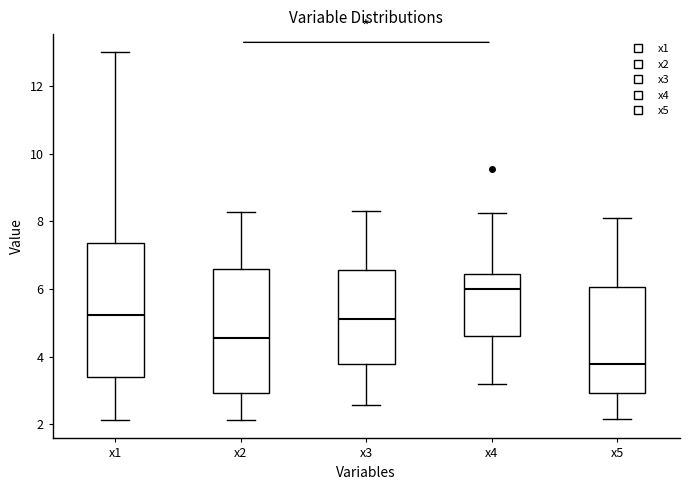

Which box's median line is the lowest?

x5